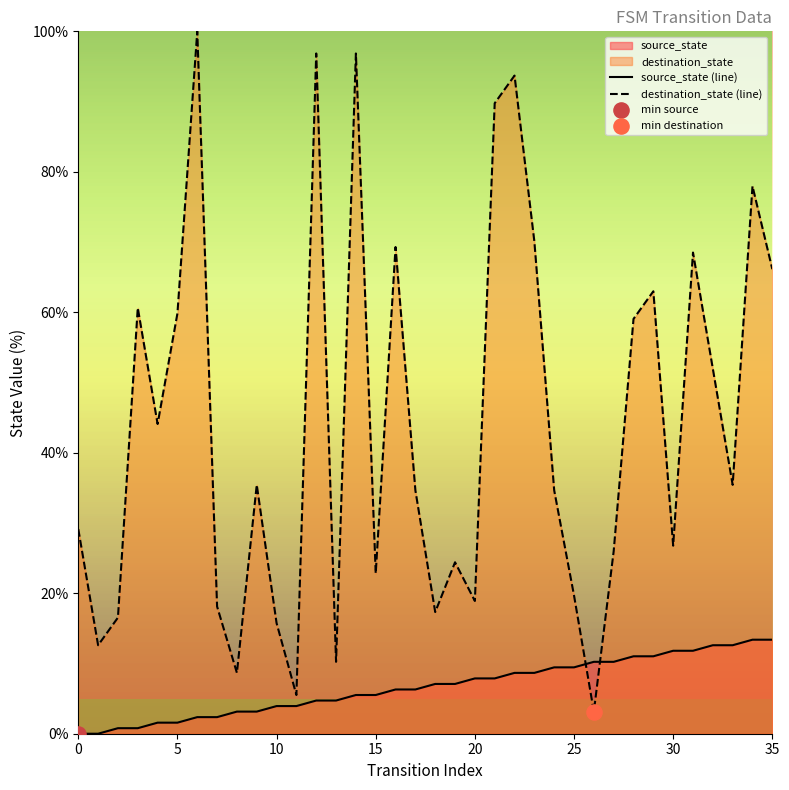

What are all the series names shown in the legend?

source_state (line), destination_state (line)